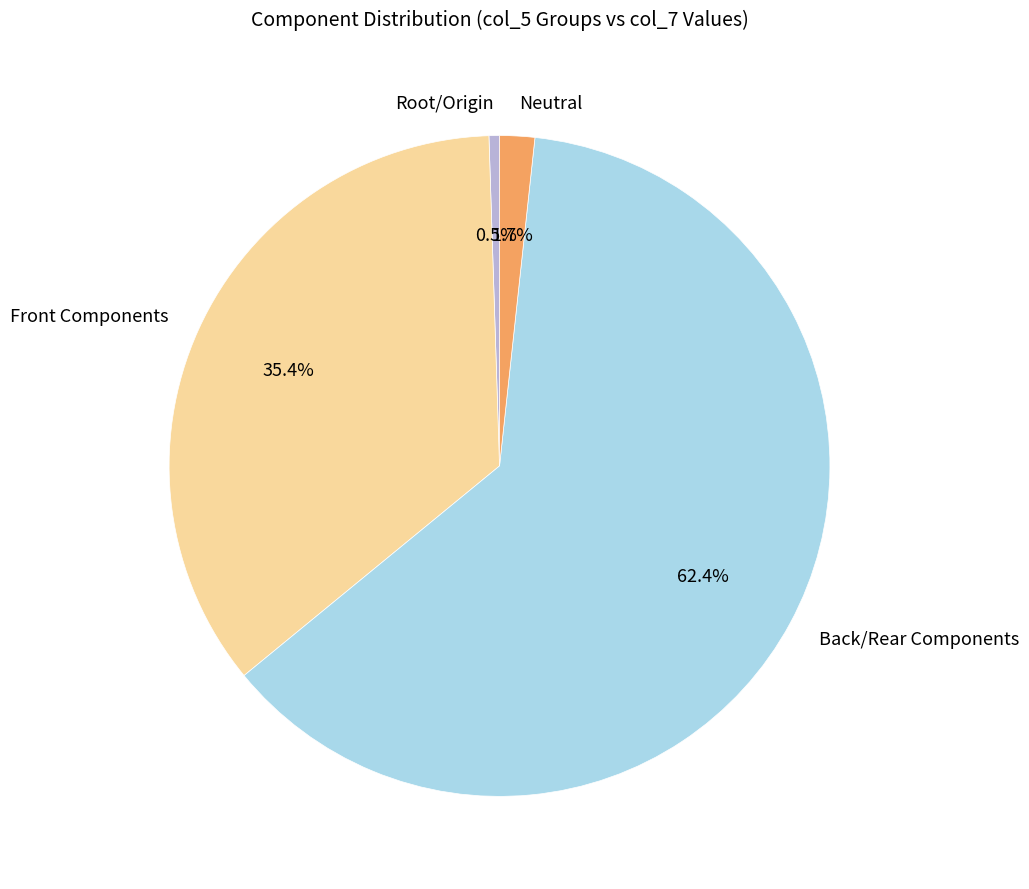

Between Neutral and Front Components, which is larger?

Front Components